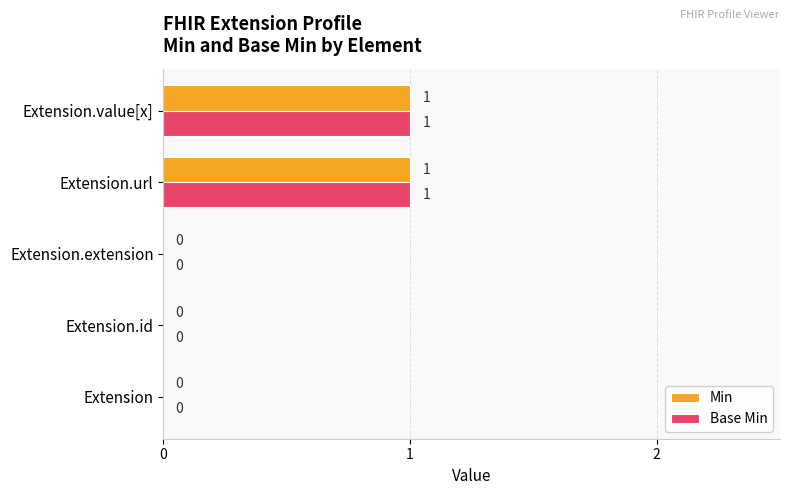

How many positive values does the Min series have?

2